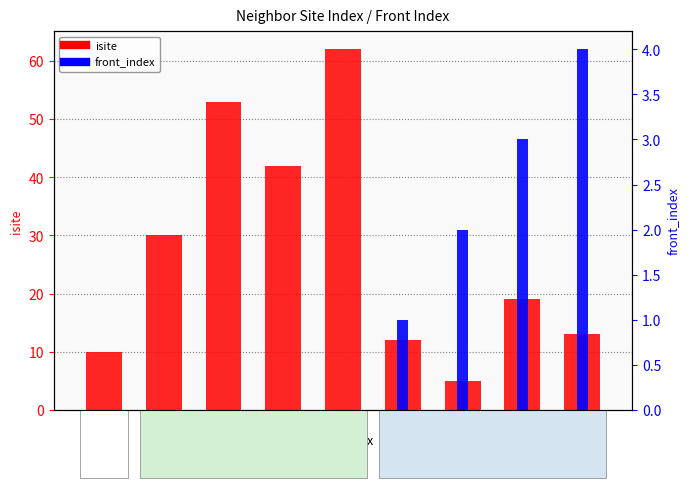

Rank the series by their maximum value, from lowest to highest.

front_index, isite